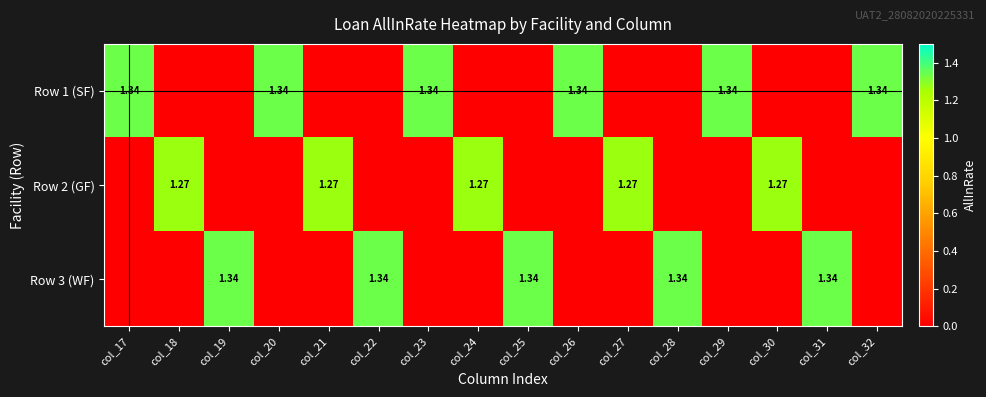

Which category has the highest value in the Row 3 (WF) series?

col_19